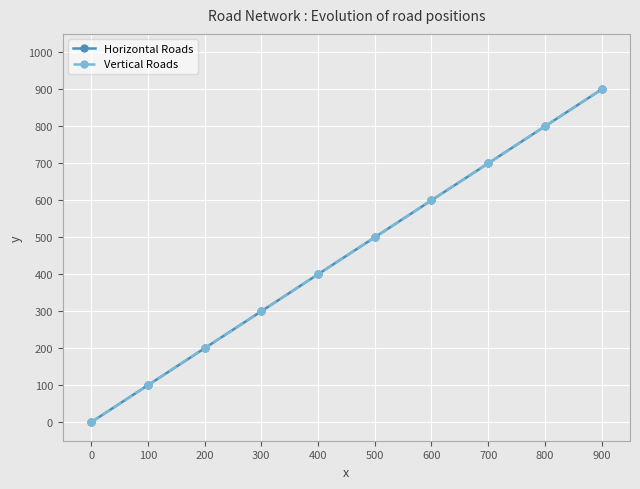

True or false: Vertical Roads has more than 1 points higher than both neighbors.

False